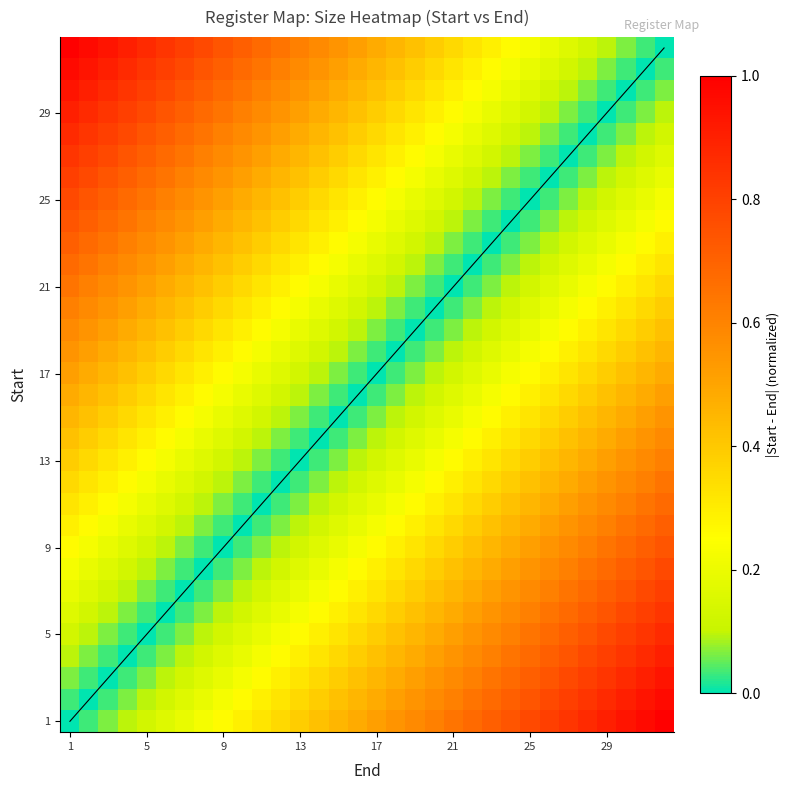

How many distinct data groups are displayed?

33